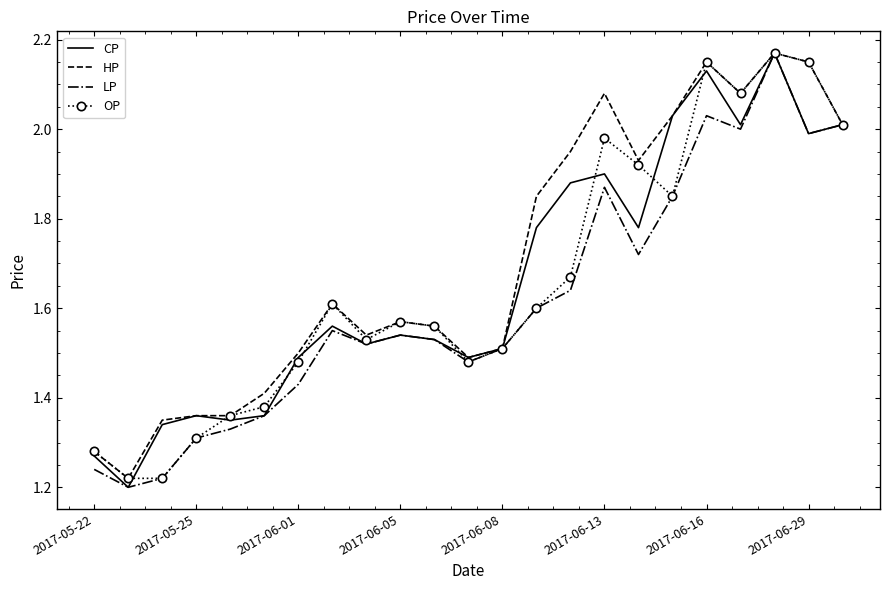

The OP series shows 0.3 at 2017-06-01. True or false?

False